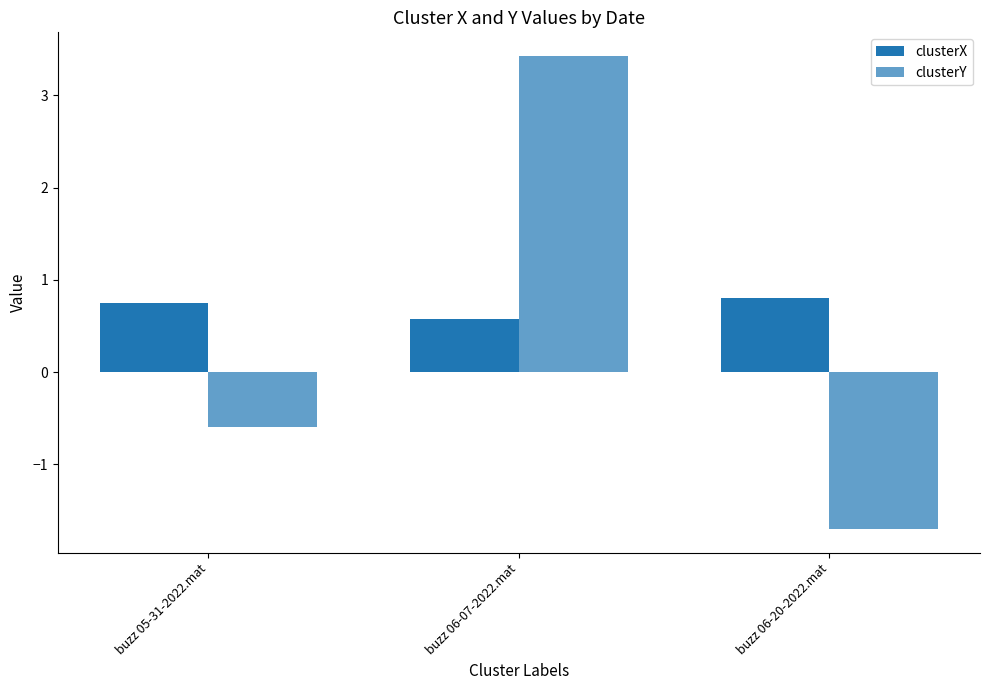

Rank the categories by clusterX value from highest to lowest.

buzz 06-20-2022.mat, buzz 05-31-2022.mat, buzz 06-07-2022.mat